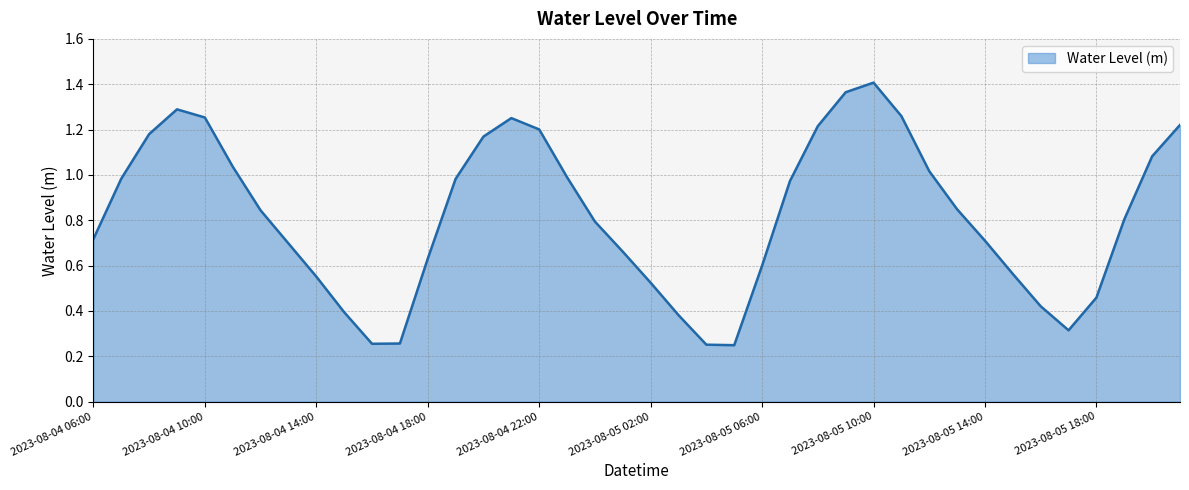

What is the difference between the second highest and minimum values?

1.1